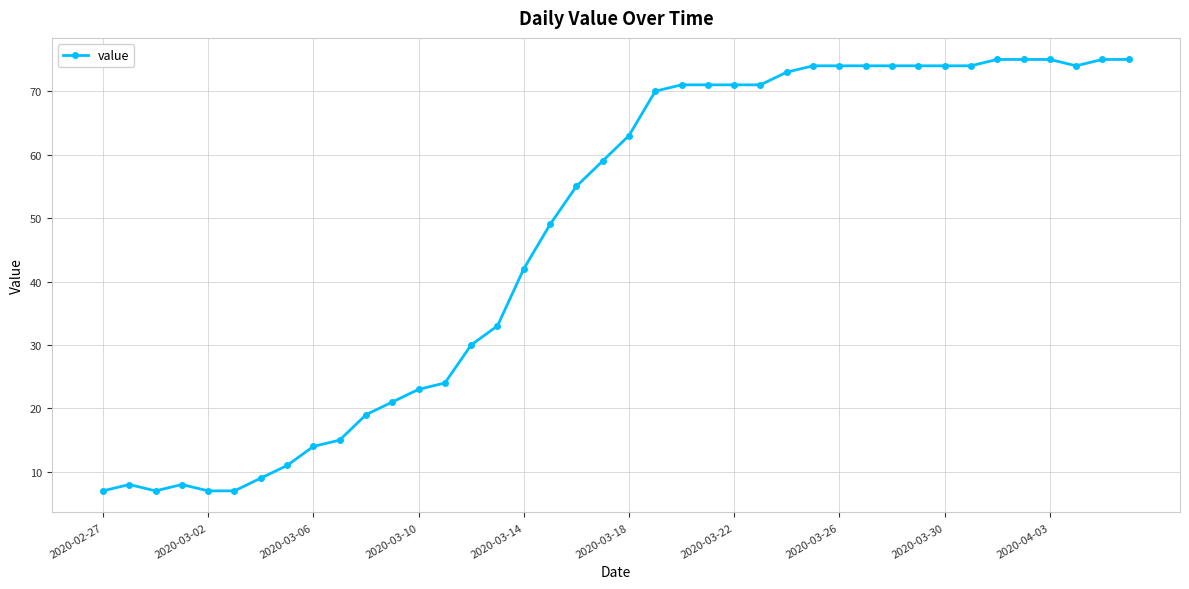

Count the number of data series in this chart.

1